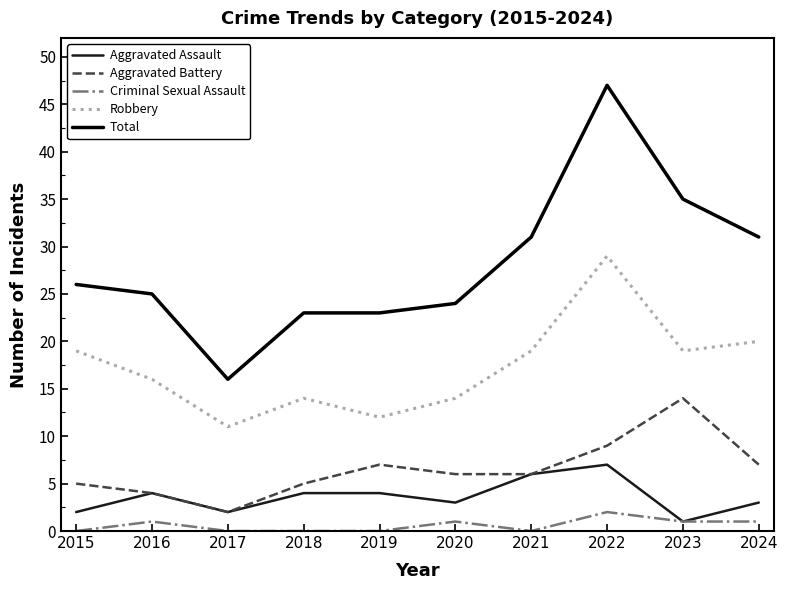

Is the value of Aggravated Assault at 2023 greater than the value of Total at 2020?

No